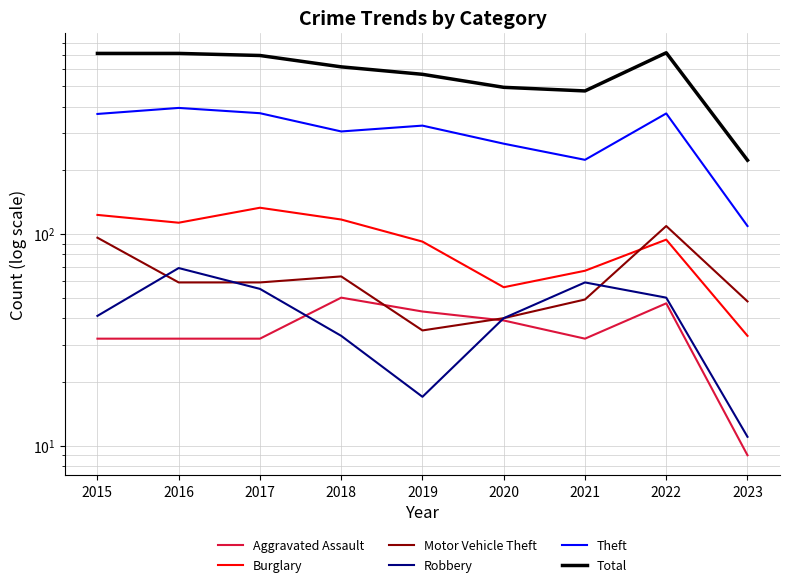

Which has a higher value, 2017 or 2016?

2017